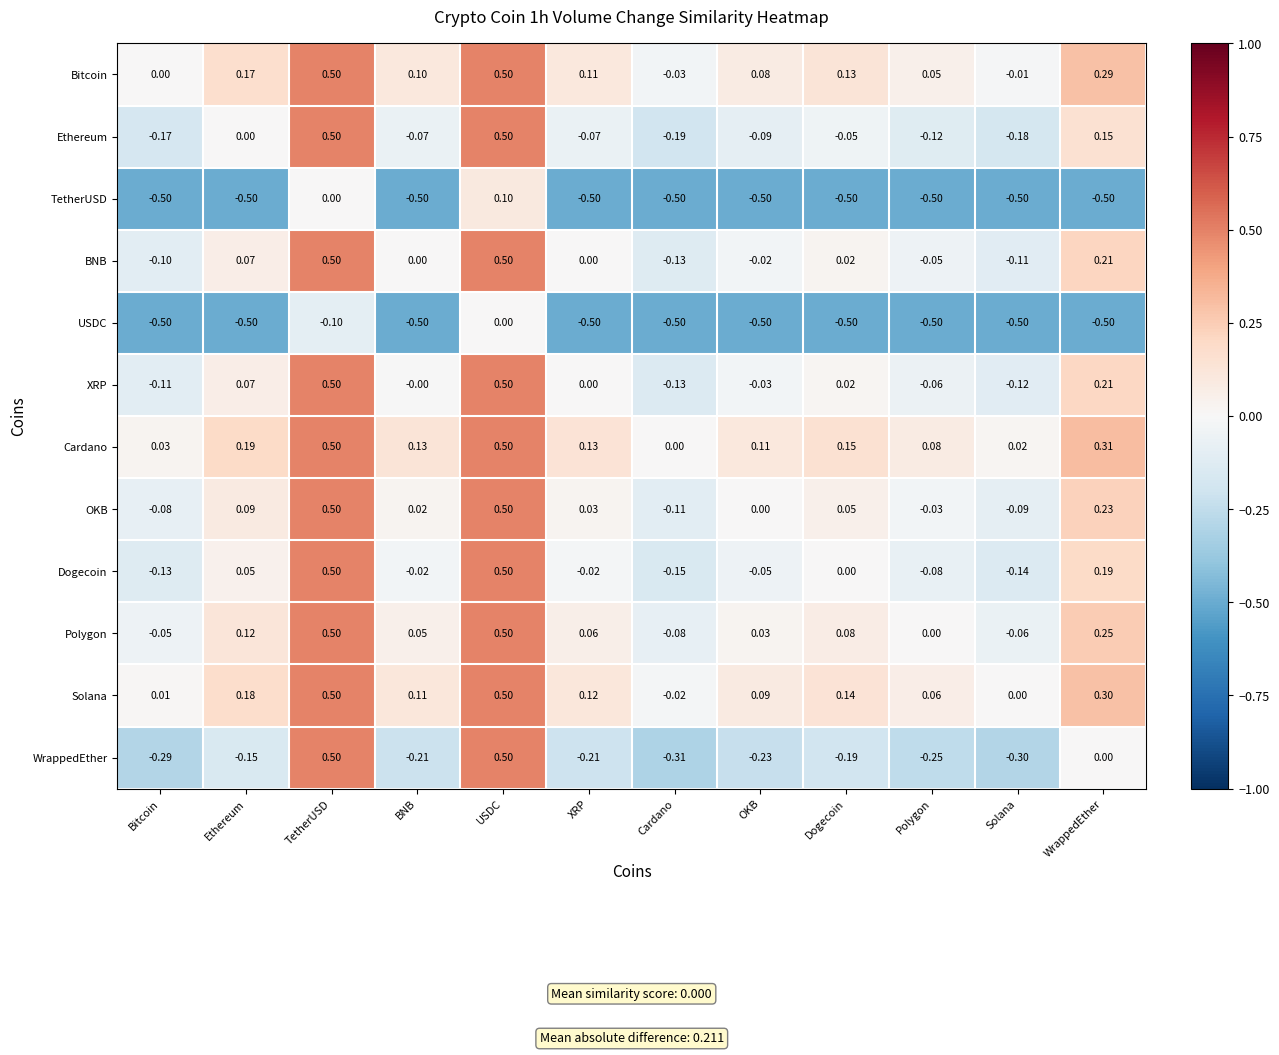

Which category has the lowest value in the Ethereum series?

Cardano